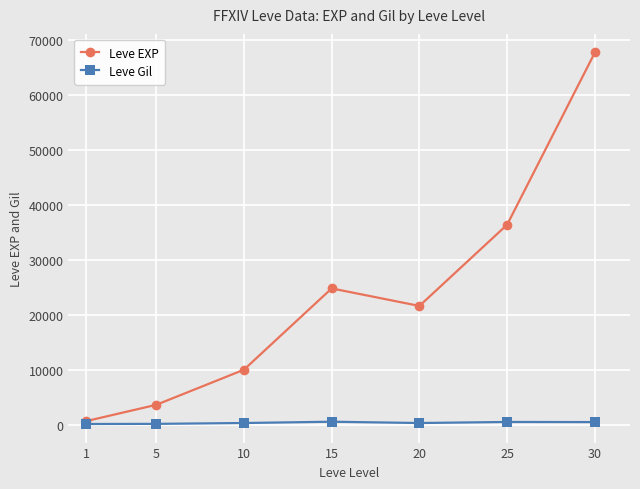

Rank the series by their maximum value, from highest to lowest.

Leve EXP, Leve Gil